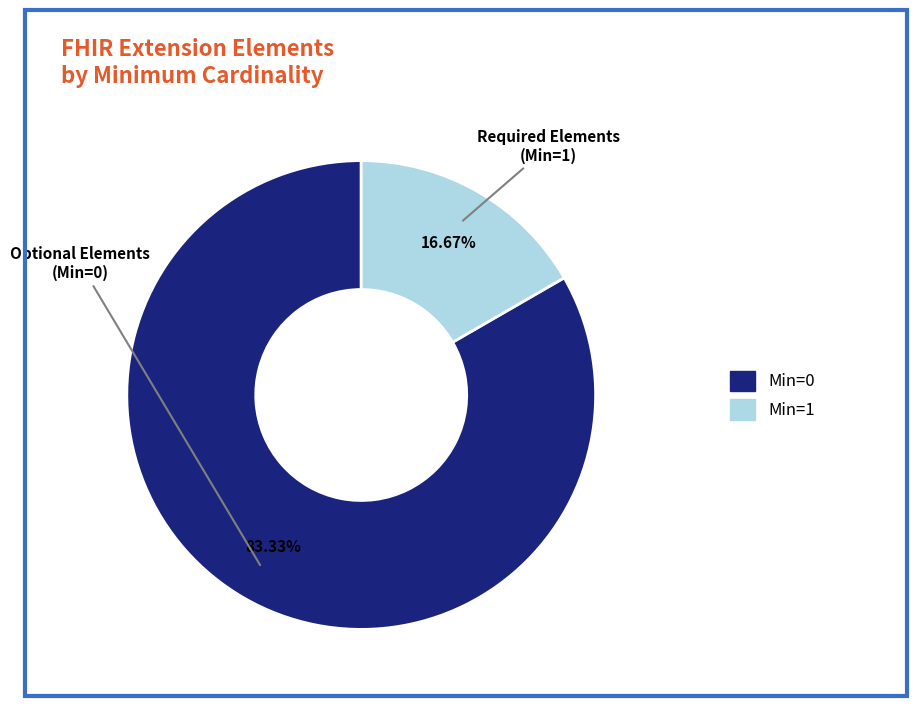

Count the number of slices in the pie.

2